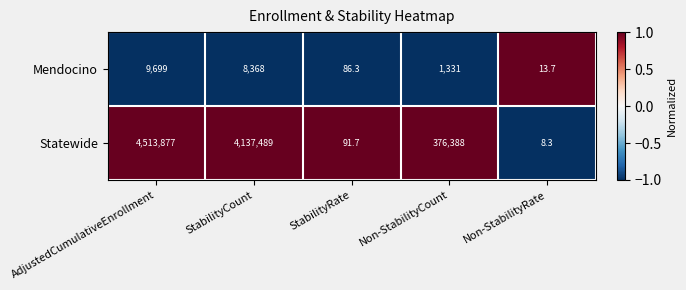

List the series in order of their overall mean, highest first.

Statewide, Mendocino